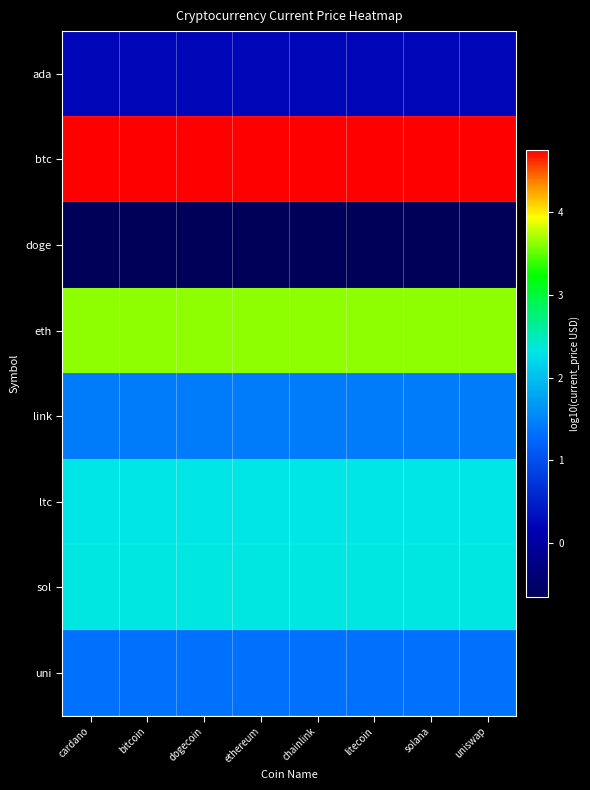

Reading left to right, extract all data points from this chart.

ada: cardano=0.2	bitcoin=0.2	dogecoin=0.2	ethereum=0.2	chainlink=0.2	litecoin=0.2	solana=0.2	uniswap=0.2
btc: cardano=4.8	bitcoin=4.8	dogecoin=4.8	ethereum=4.8	chainlink=4.8	litecoin=4.8	solana=4.8	uniswap=4.8
doge: cardano=-0.7	bitcoin=-0.7	dogecoin=-0.7	ethereum=-0.7	chainlink=-0.7	litecoin=-0.7	solana=-0.7	uniswap=-0.7
eth: cardano=3.6	bitcoin=3.6	dogecoin=3.6	ethereum=3.6	chainlink=3.6	litecoin=3.6	solana=3.6	uniswap=3.6
link: cardano=1.4	bitcoin=1.4	dogecoin=1.4	ethereum=1.4	chainlink=1.4	litecoin=1.4	solana=1.4	uniswap=1.4
ltc: cardano=2.3	bitcoin=2.3	dogecoin=2.3	ethereum=2.3	chainlink=2.3	litecoin=2.3	solana=2.3	uniswap=2.3
sol: cardano=2.3	bitcoin=2.3	dogecoin=2.3	ethereum=2.3	chainlink=2.3	litecoin=2.3	solana=2.3	uniswap=2.3
uni: cardano=1.3	bitcoin=1.3	dogecoin=1.3	ethereum=1.3	chainlink=1.3	litecoin=1.3	solana=1.3	uniswap=1.3